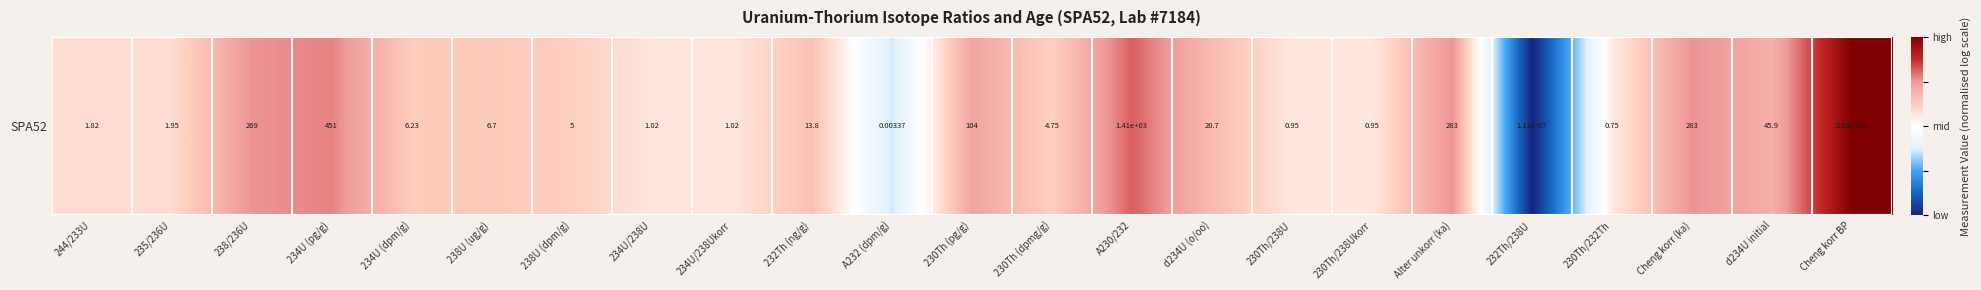

True or false: the data shows 0.9 at 230Th (dpmg/g).

False